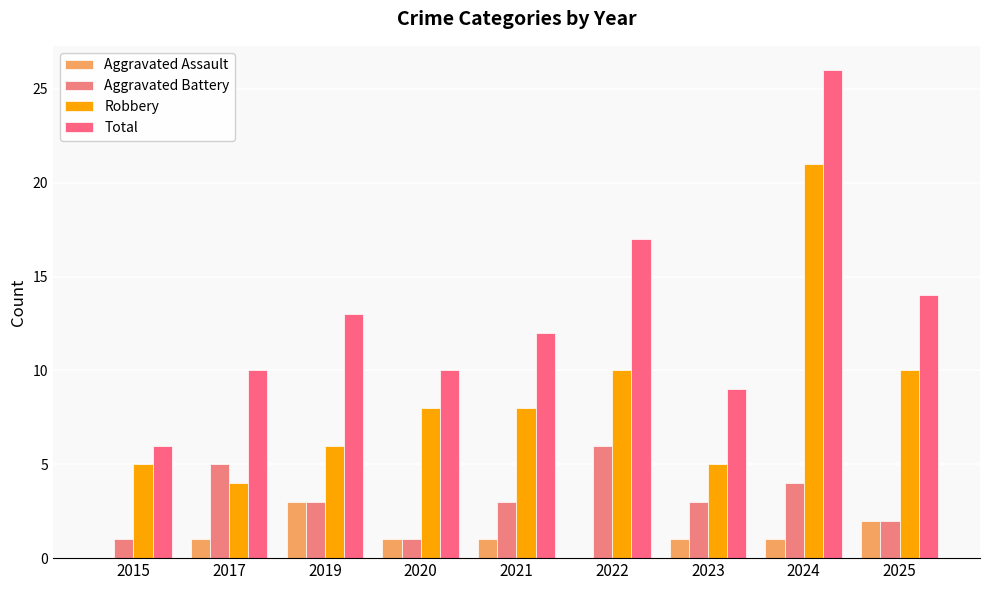

The value of Robbery at 2022 is 10. True or false?

True